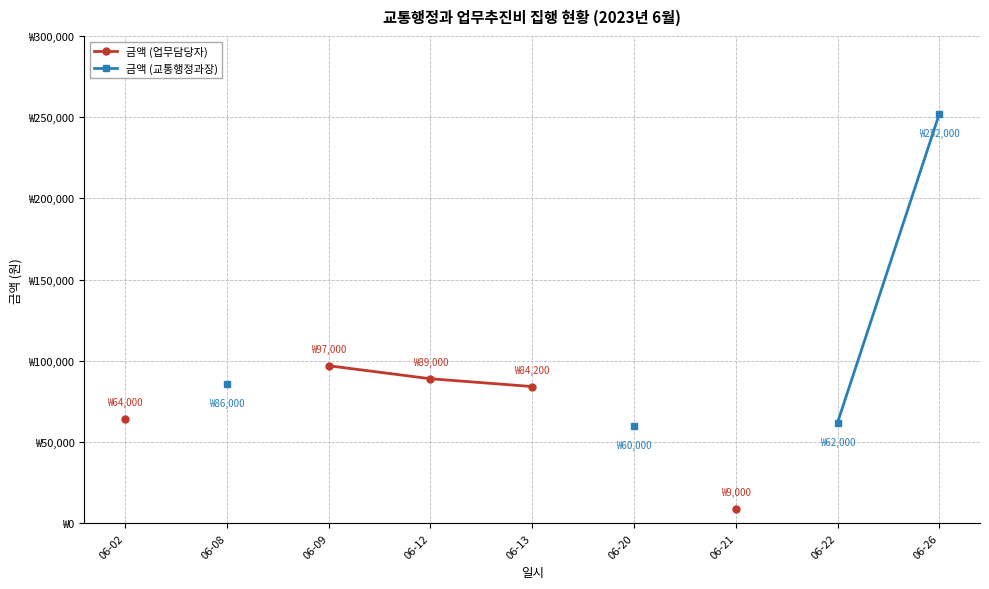

Read the 금액 (업무담당자) value at 06-02.

64000.0